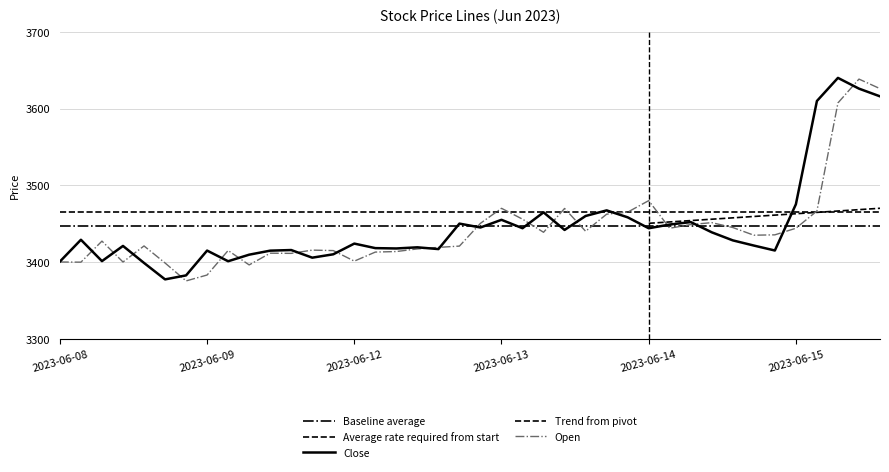

What is the maximum value for Open?

3638.4